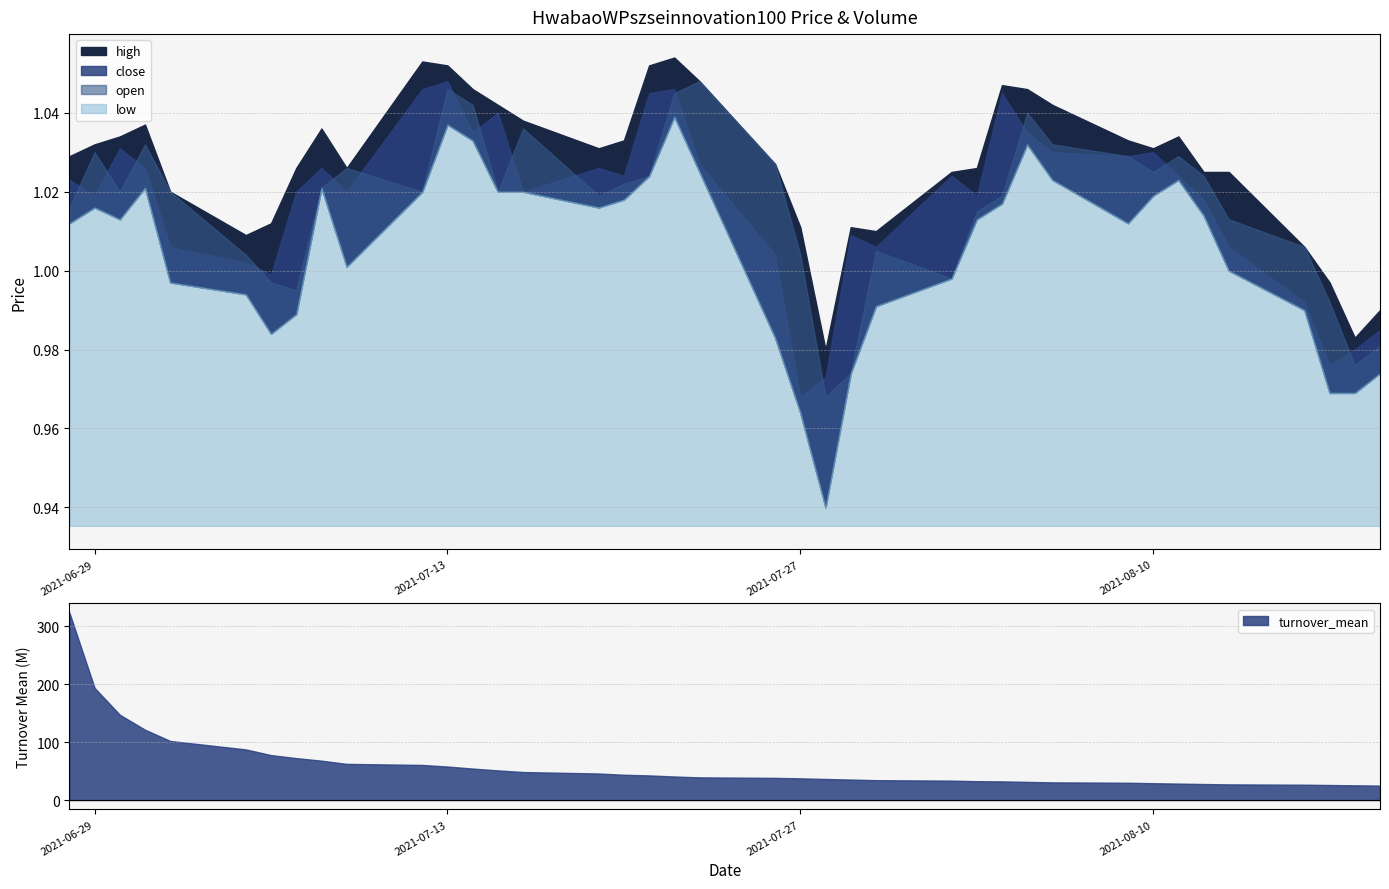

True or false: open and high intersect in this chart.

False